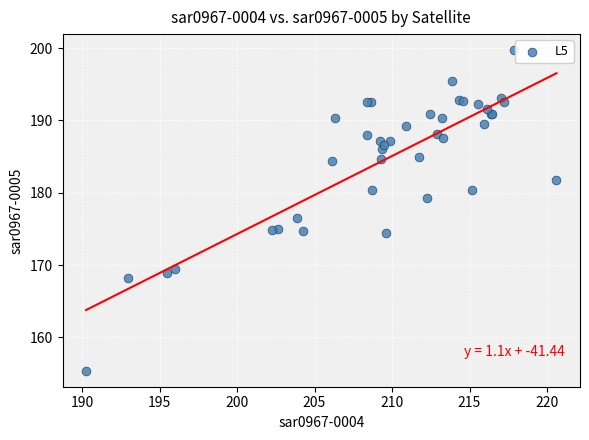

What Y value in the scatter plot is closest to 177?

176.5